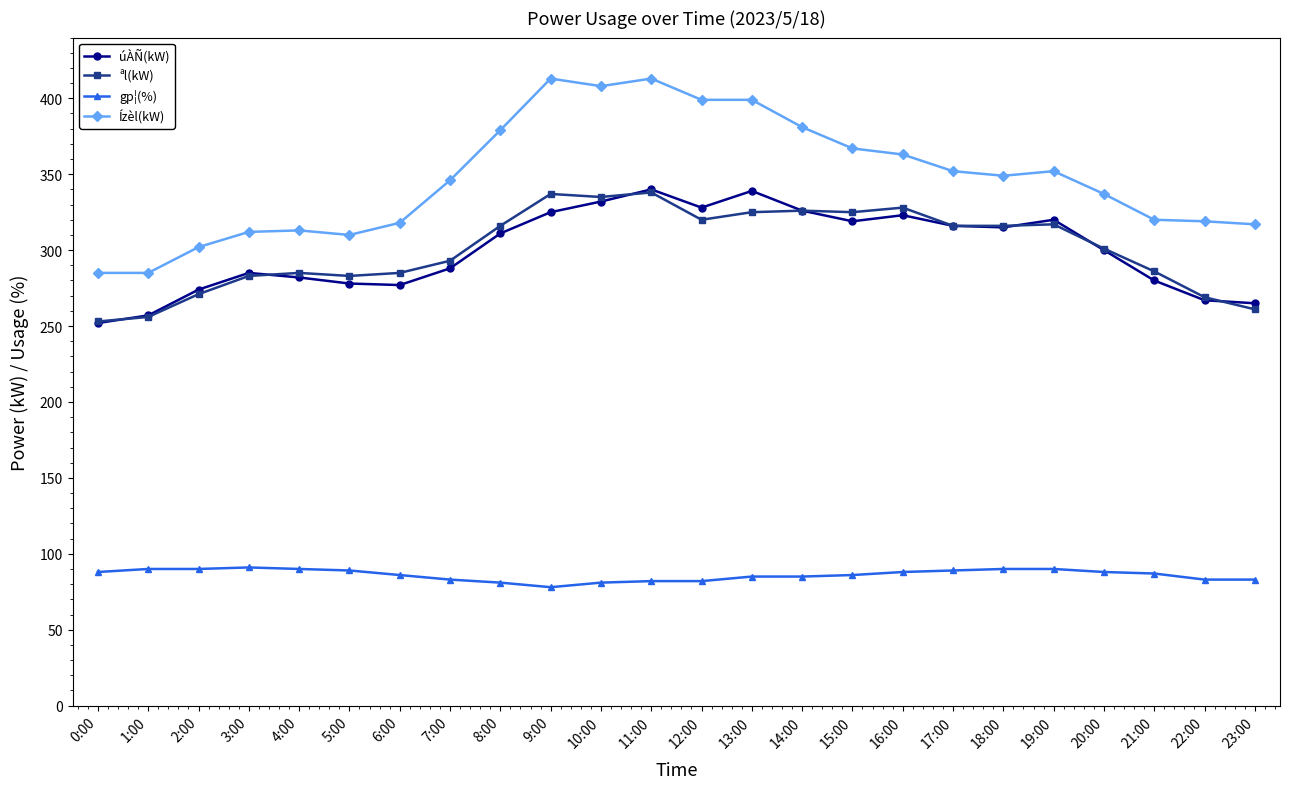

True or false: úÀÑ(kW) and Ízèl(kW) intersect in this chart.

False